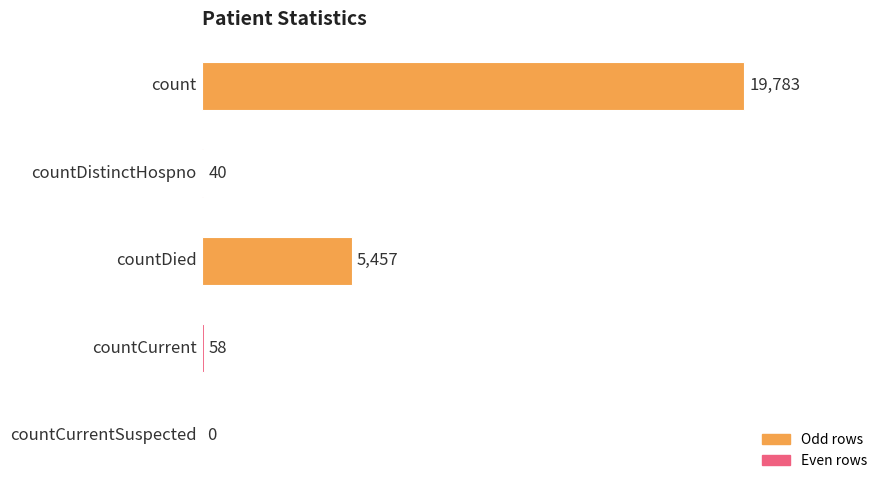

What is the maximum value shown in the chart?

19783